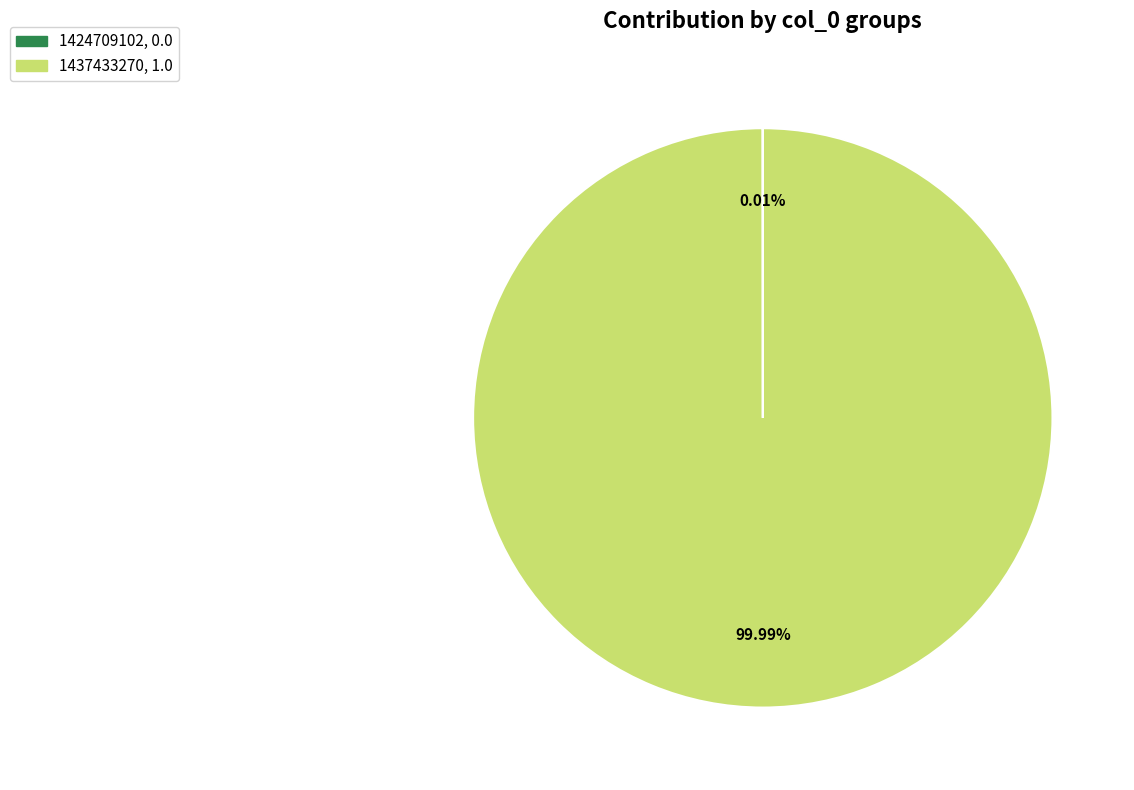

Is it true that 1437433270 is 100% of the pie?

True